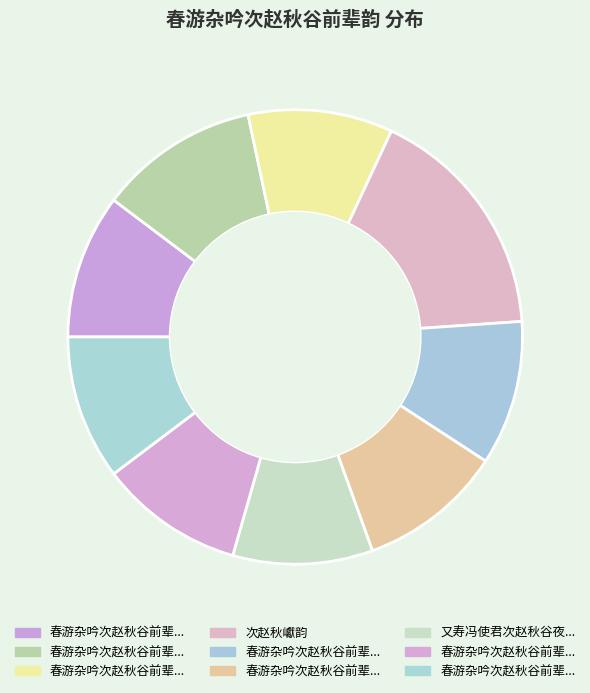

Count the number of slices in the pie.

9